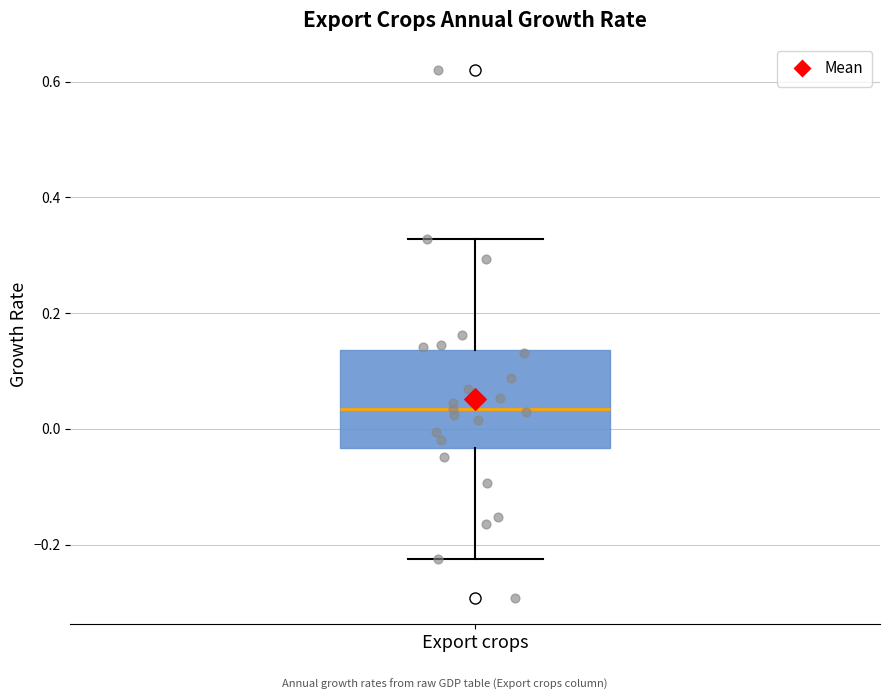

Where does the median line of the box for Export crops sit on the y-axis? The values are not printed on the chart, so give them approximately, as read against the axis.

0.04